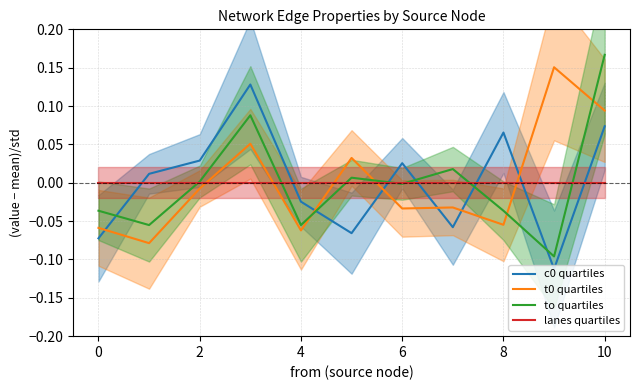

True or false: c0 quartiles and t0 quartiles intersect in this chart.

True